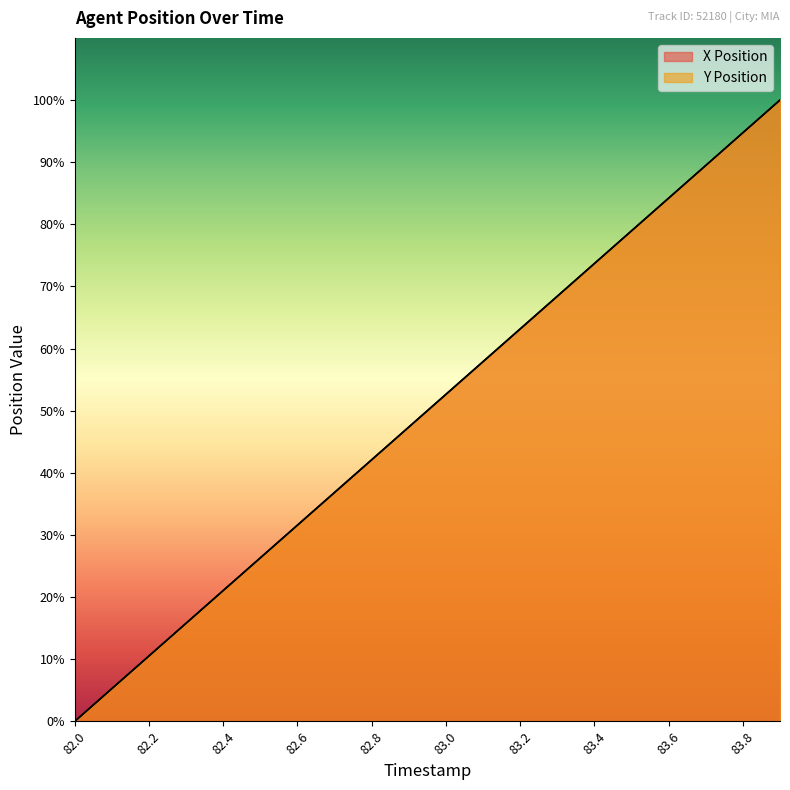

At which category is the sum across all series the highest?

83.9